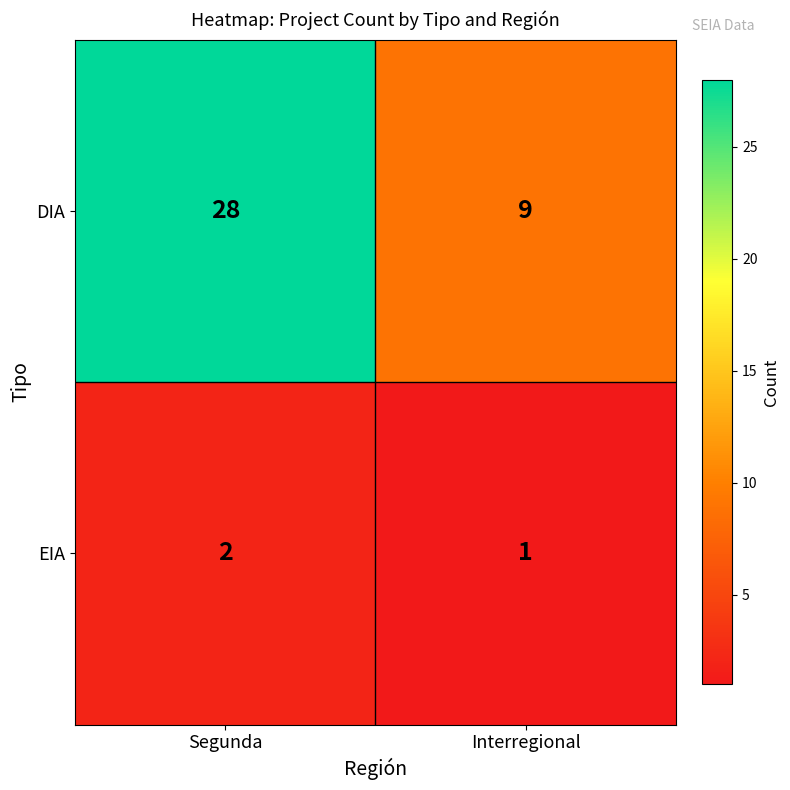

What is the difference between the highest and lowest values at Segunda?

26